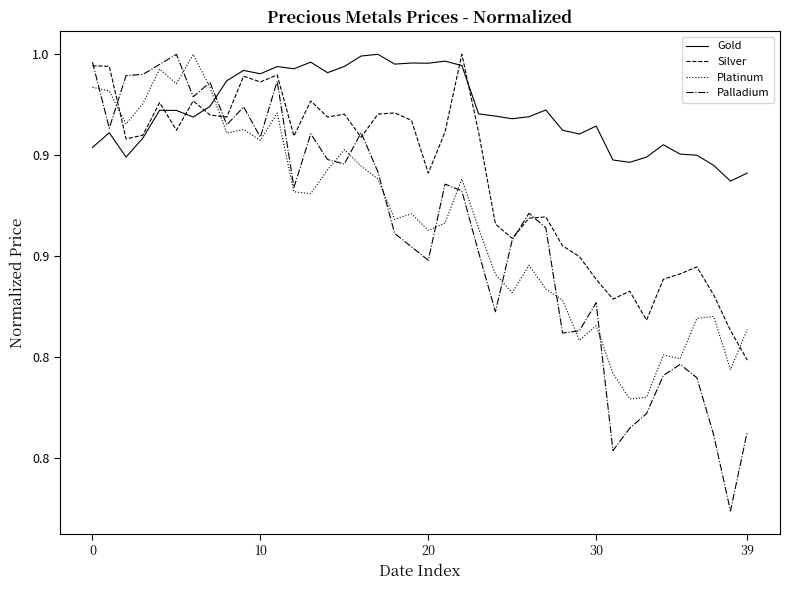

What is the difference between the maximum and minimum values in the Platinum series?

0.2